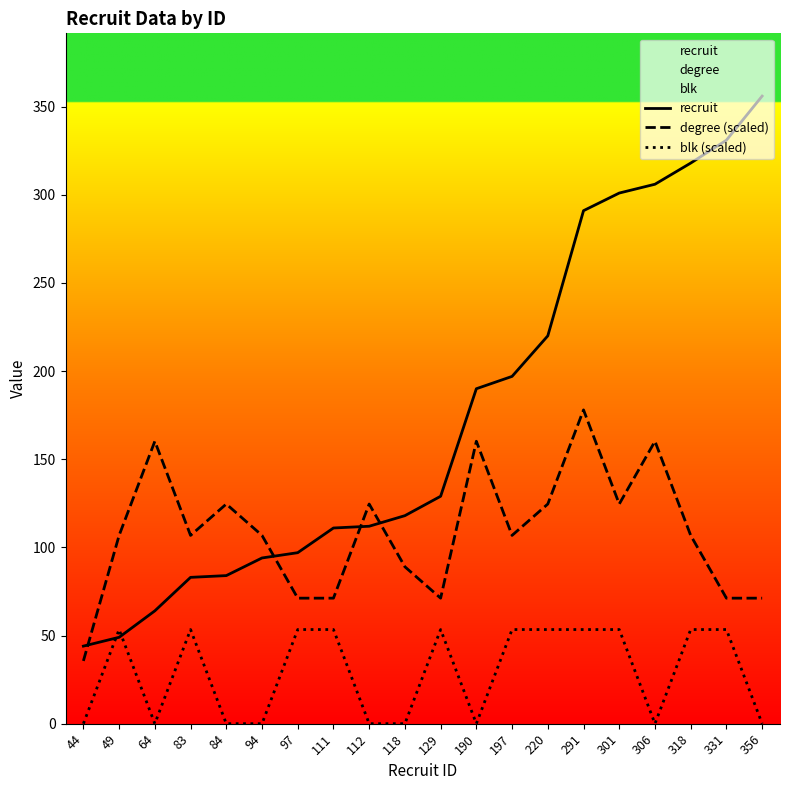

Rank the categories by blk (scaled) value from highest to lowest.

49, 83, 97, 111, 129, 197, 220, 291, 301, 318, 331, 44, 64, 84, 94, 112, 118, 190, 306, 356